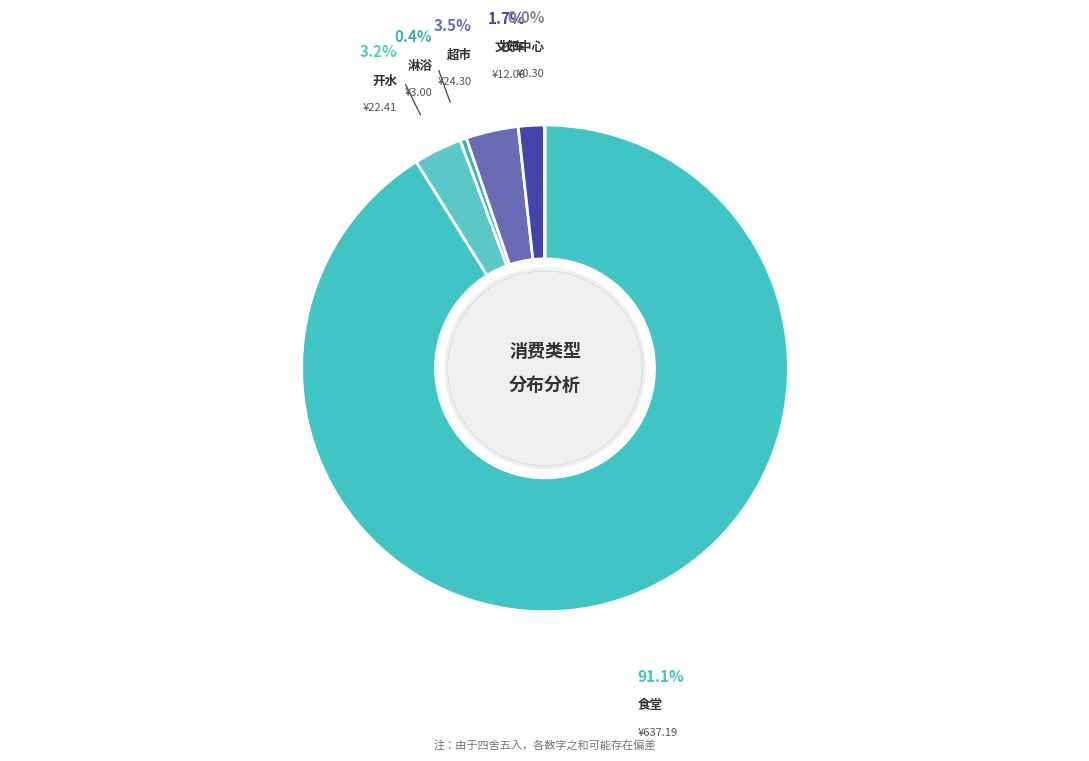

Is the sum of 淋浴 and 开水 greater than half?

No